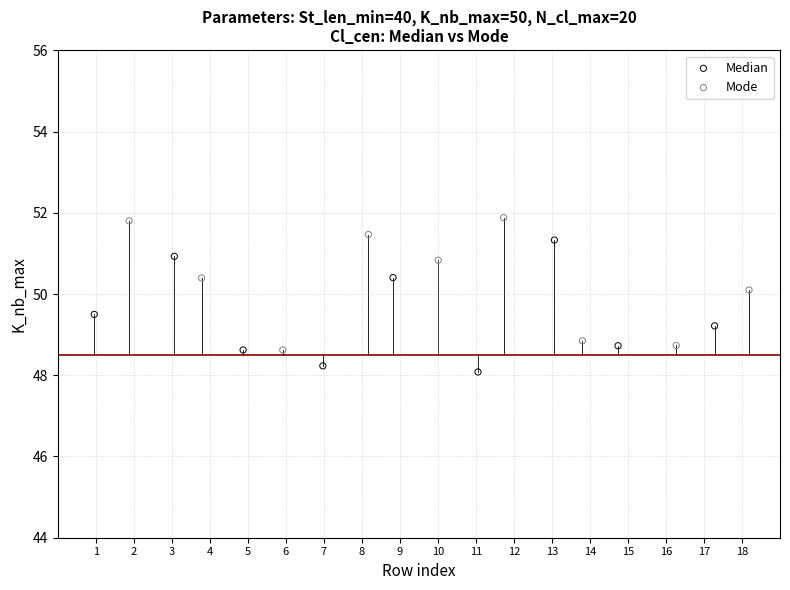

Which series contains the lowest Y value?

Median